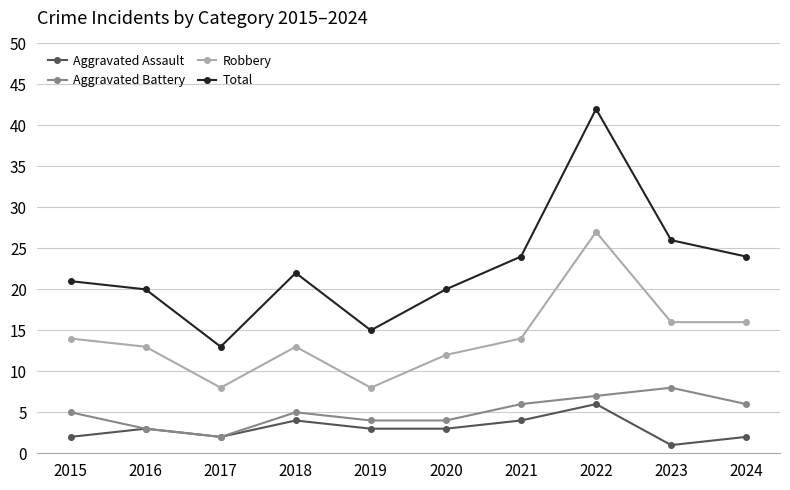

True or false: Robbery and Aggravated Battery cross at least once.

False